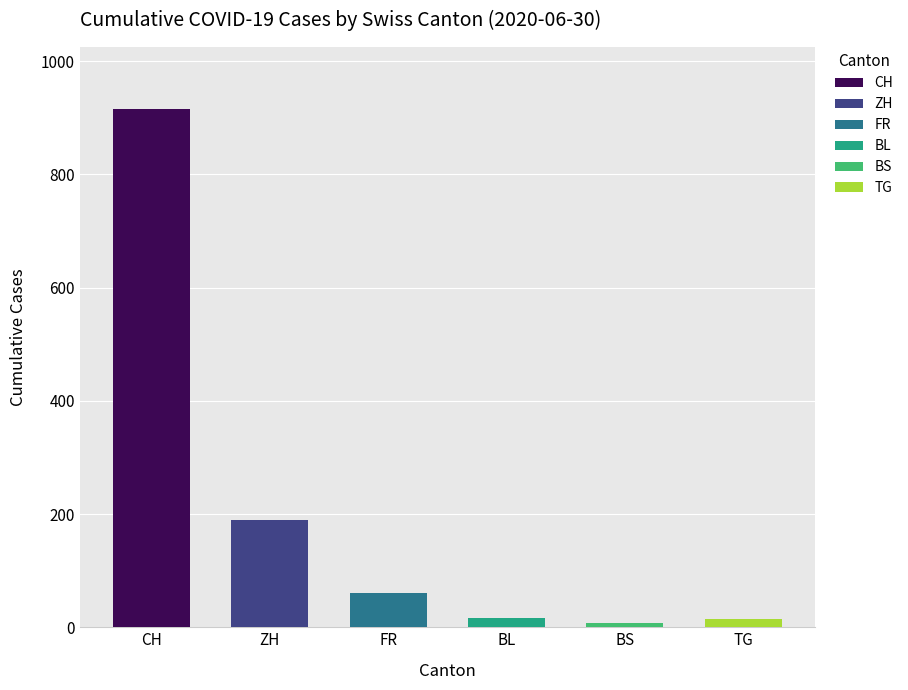

What is the difference between the maximum and second lowest values?

900